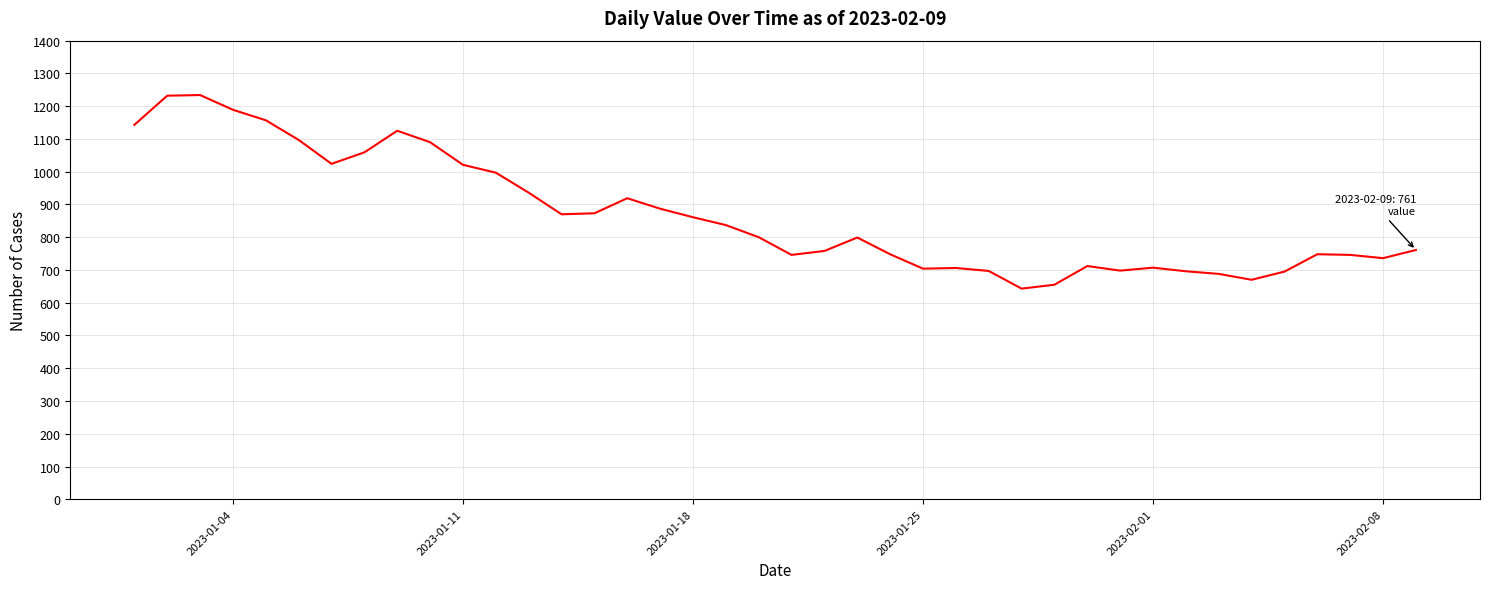

What is the difference between the maximum and minimum values?

591